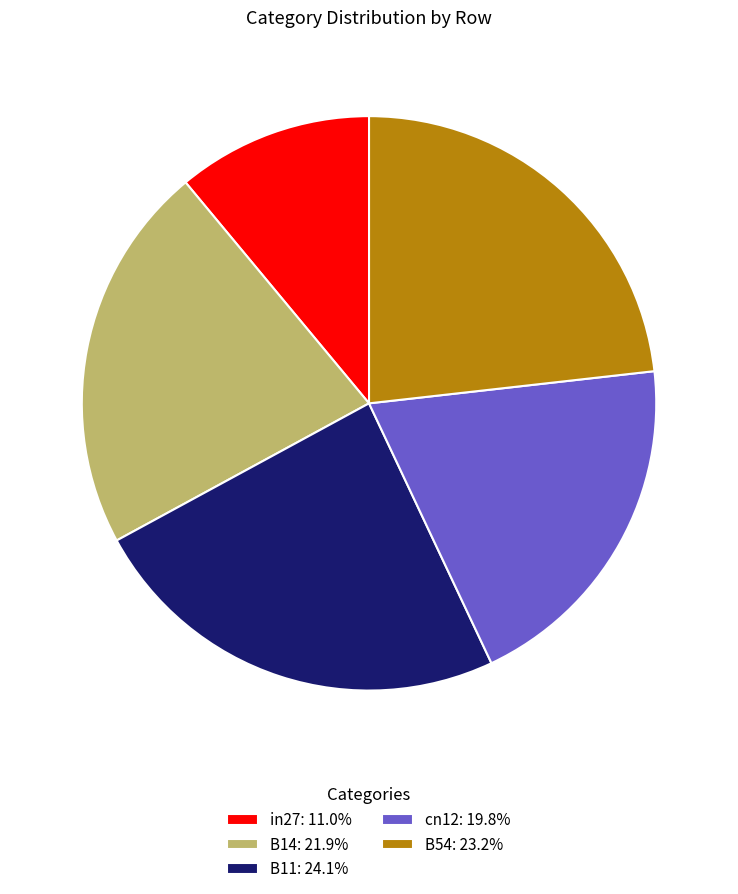

Which slice is the smallest?

in27